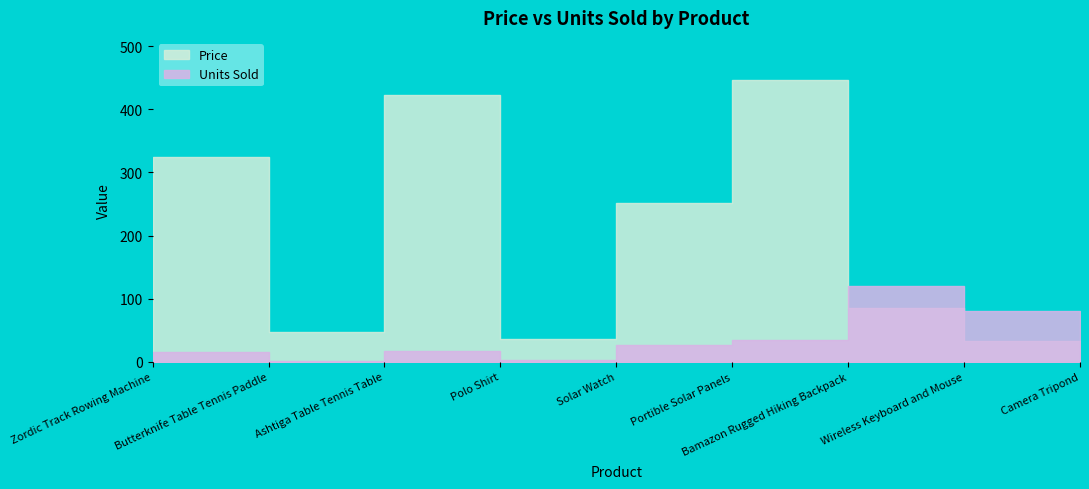

What is the spread (max minus min) of values at Portible Solar Panels?

412.0